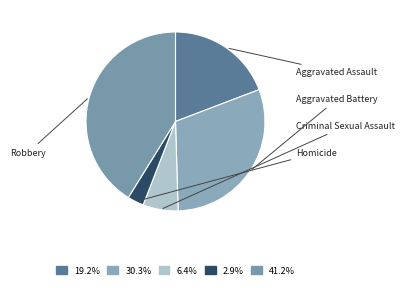

Count the number of slices in the pie.

5